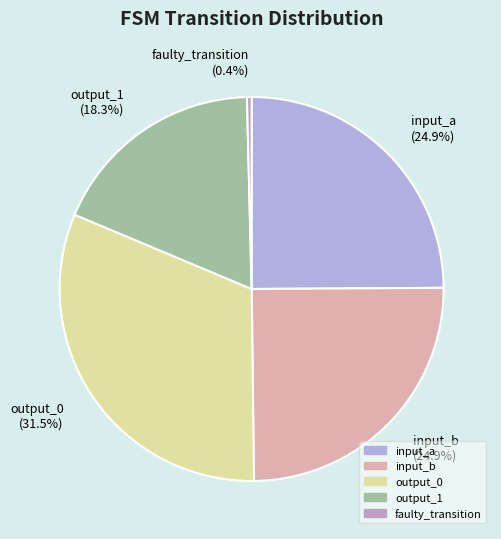

To the nearest percent, what is the difference between the largest and smallest slice percentages?

31%